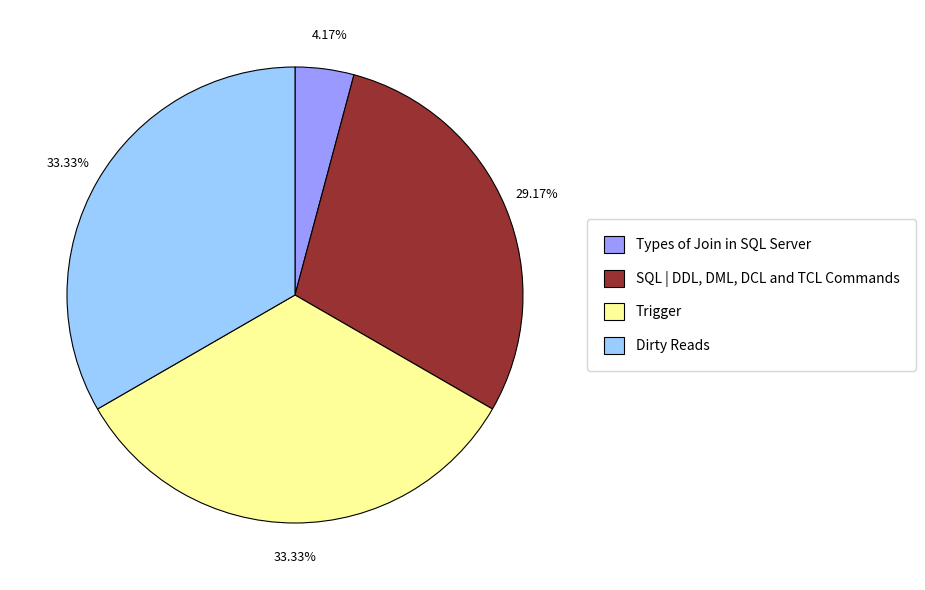

Is there any slice that represents more than half of the pie?

No